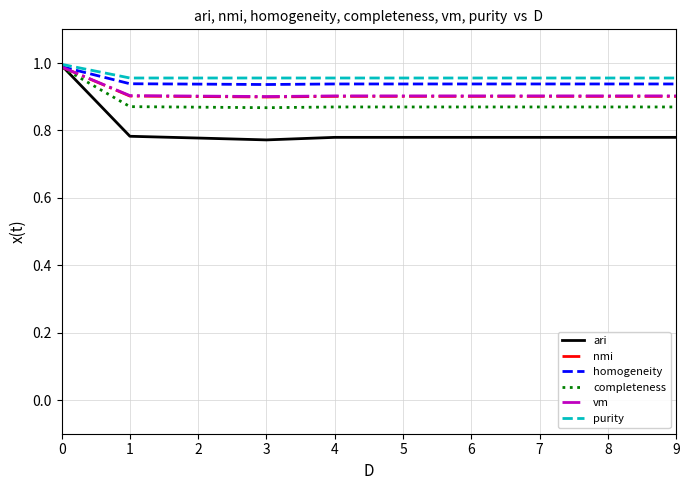

The value of completeness at 6 is 0.9. True or false?

True